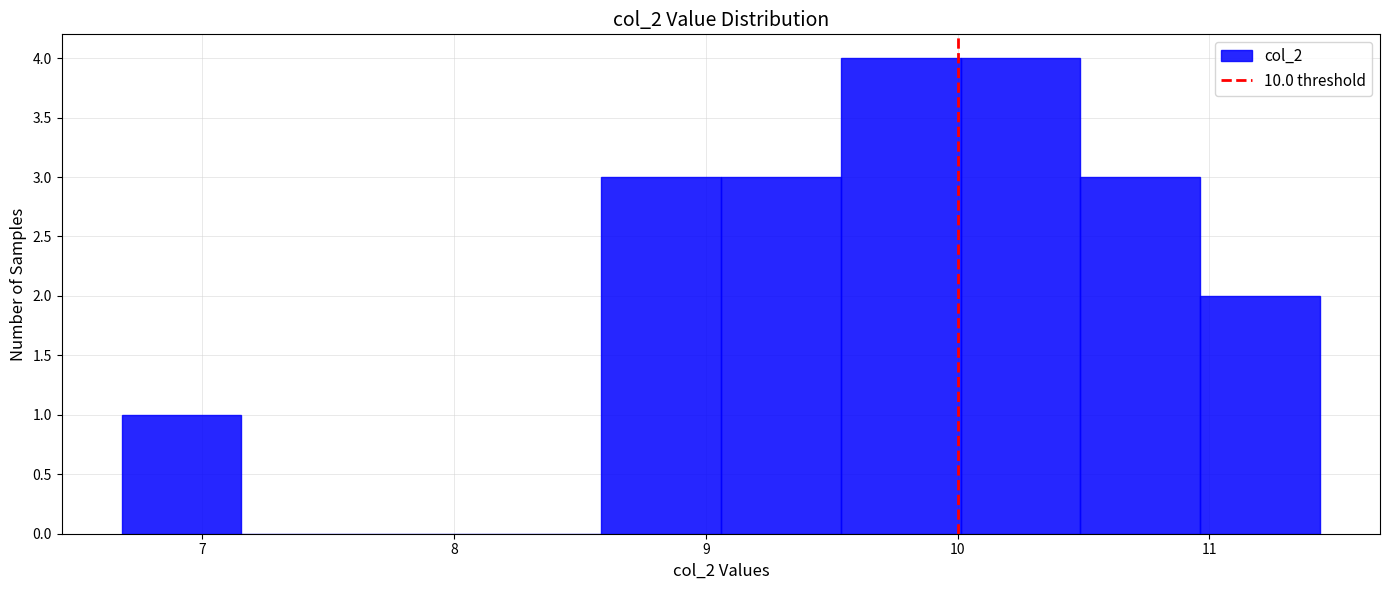

Reading left to right, transcribe this chart: for each bar, give the range it covers on the x-axis and its height. Neither the bar edges nor the heights are printed on the chart, so give them approximately, as read against the axes.

6.7 to 7.2: 1
7.2 to 7.6: 0
7.6 to 8.1: 0
8.1 to 8.6: 0
8.6 to 9.1: 3
9.1 to 9.5: 3
9.5 to 10.0: 4
10.0 to 10.5: 4
10.5 to 11.0: 3
11.0 to 11.4: 2